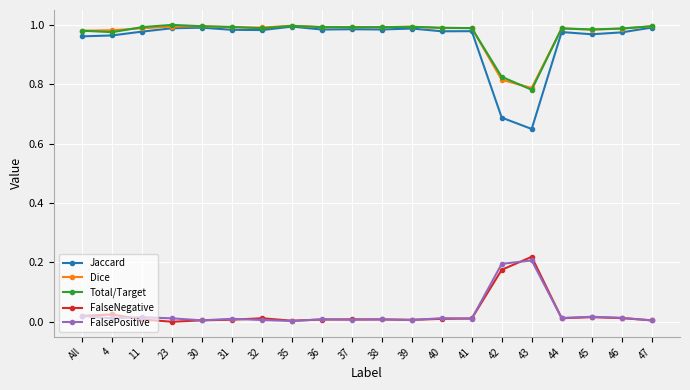

Which series has the widest spread of values?

Jaccard